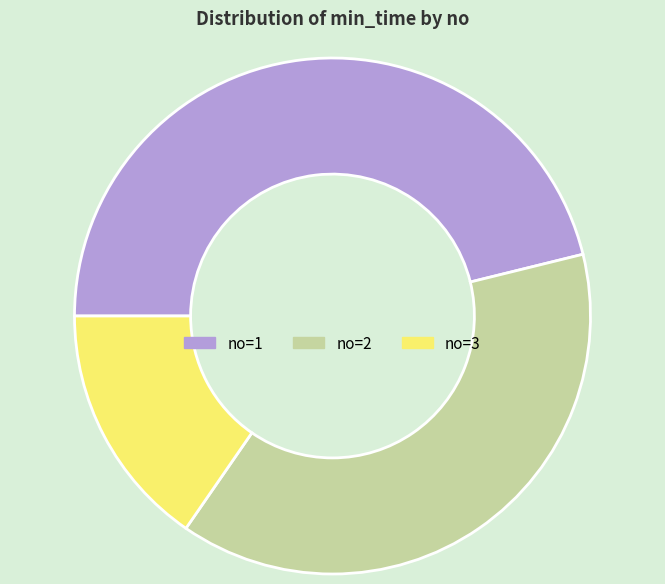

Does no=2 represent more than half of the total?

No